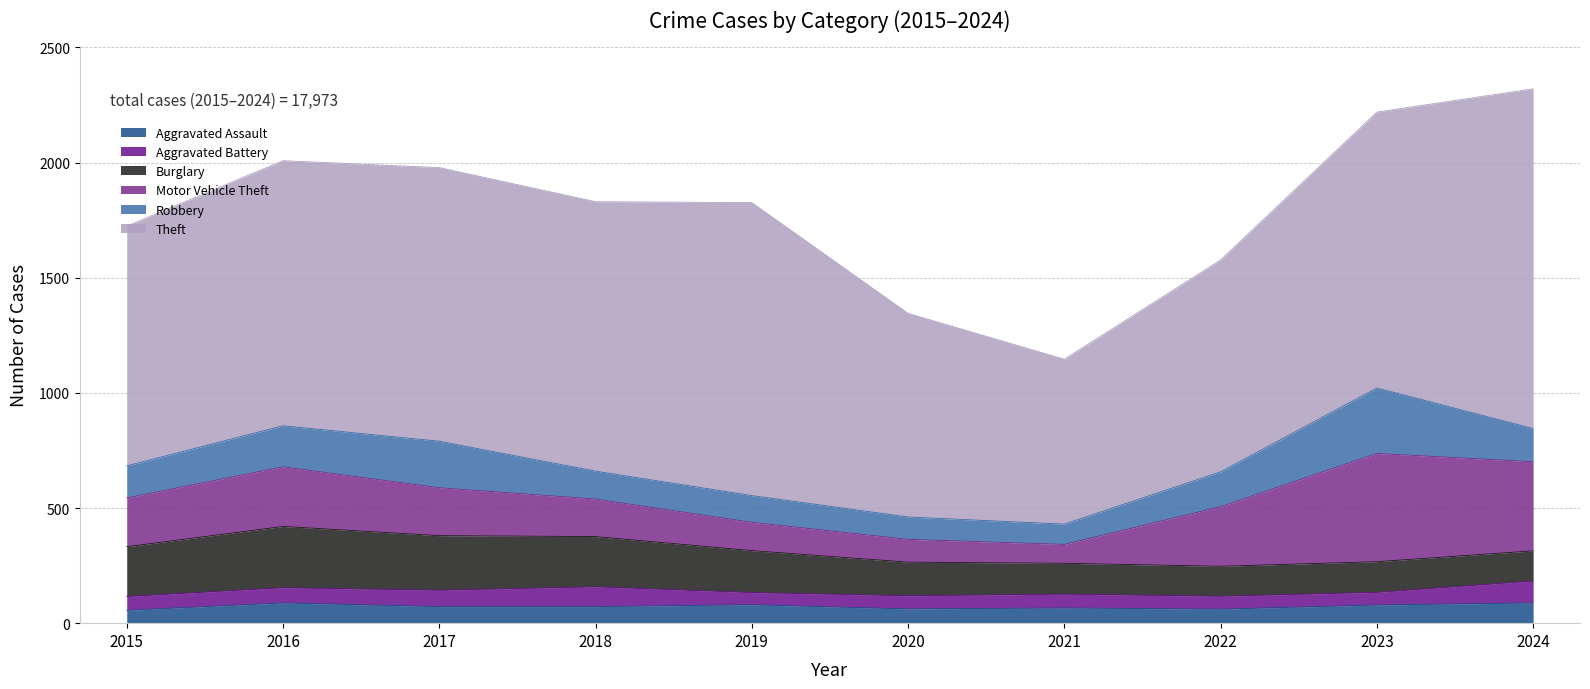

What is the smallest value displayed?

53